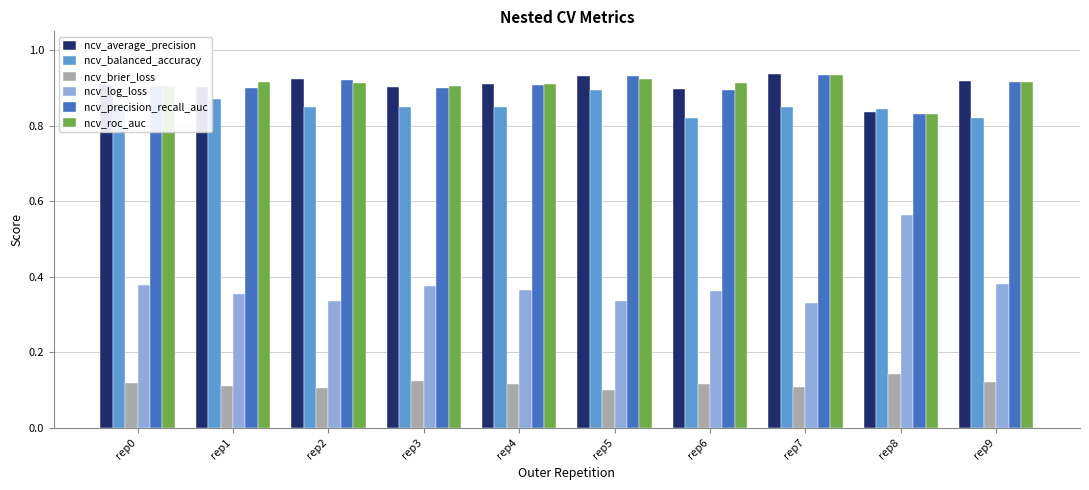

How many bars are there in each group?

6